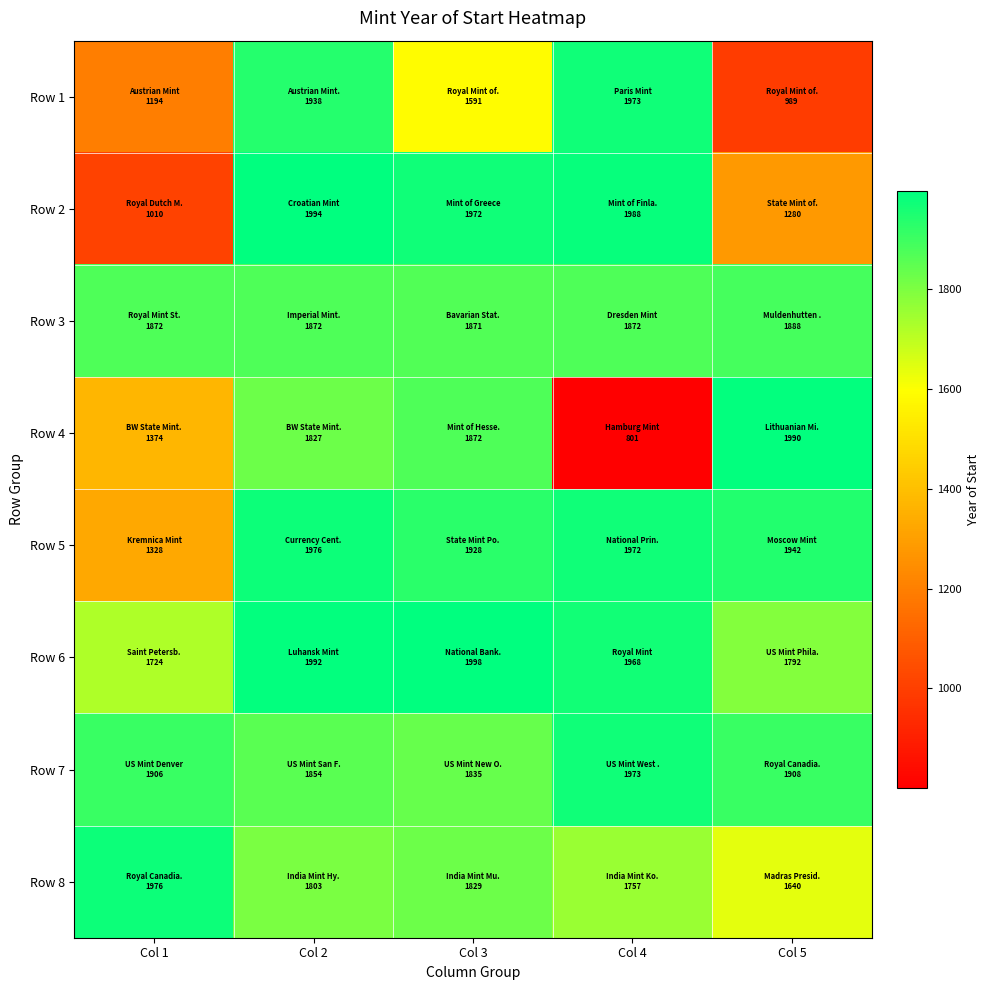

Which has a higher value, Col 4 or Col 5?

Col 4